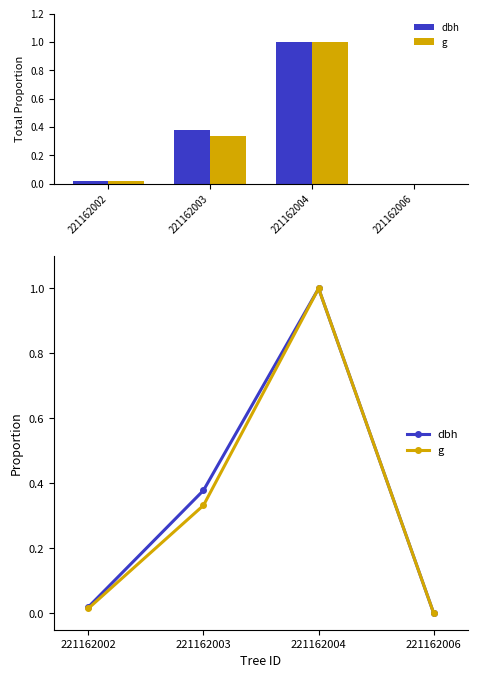

Is it true that dbh equals 0.4 at 221162003?

True